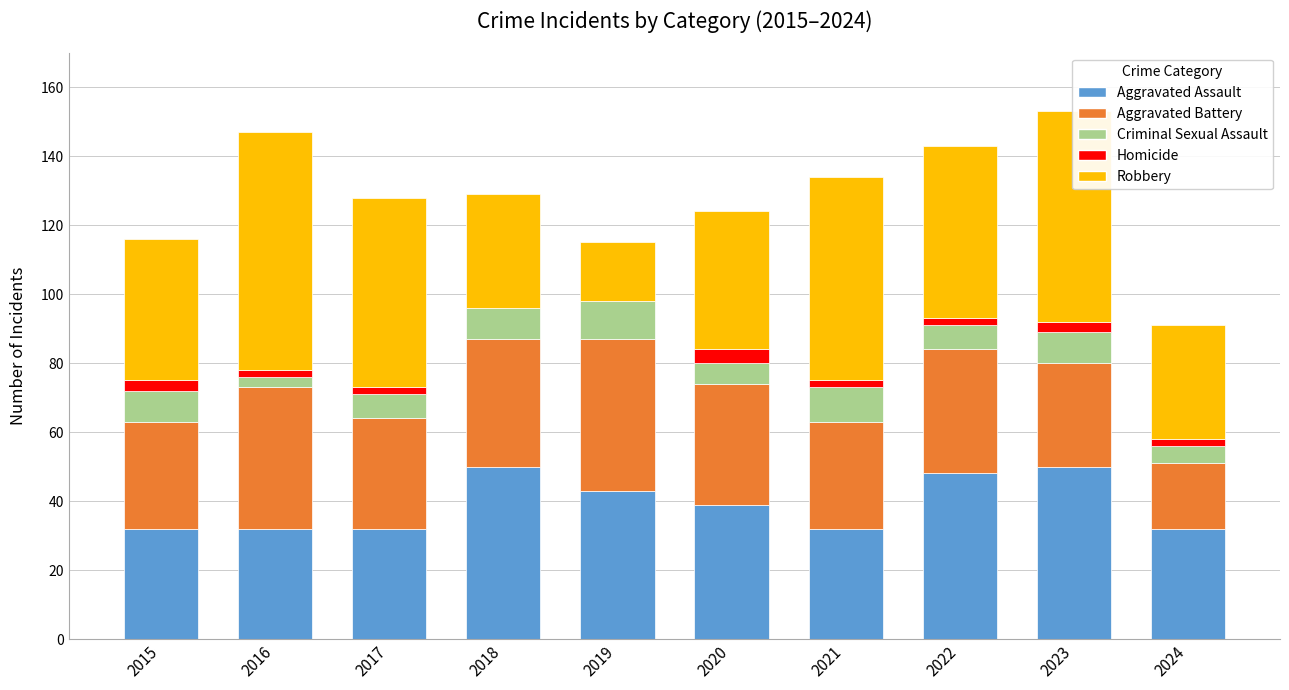

Is it true that Aggravated Assault equals 16 at 2020?

False